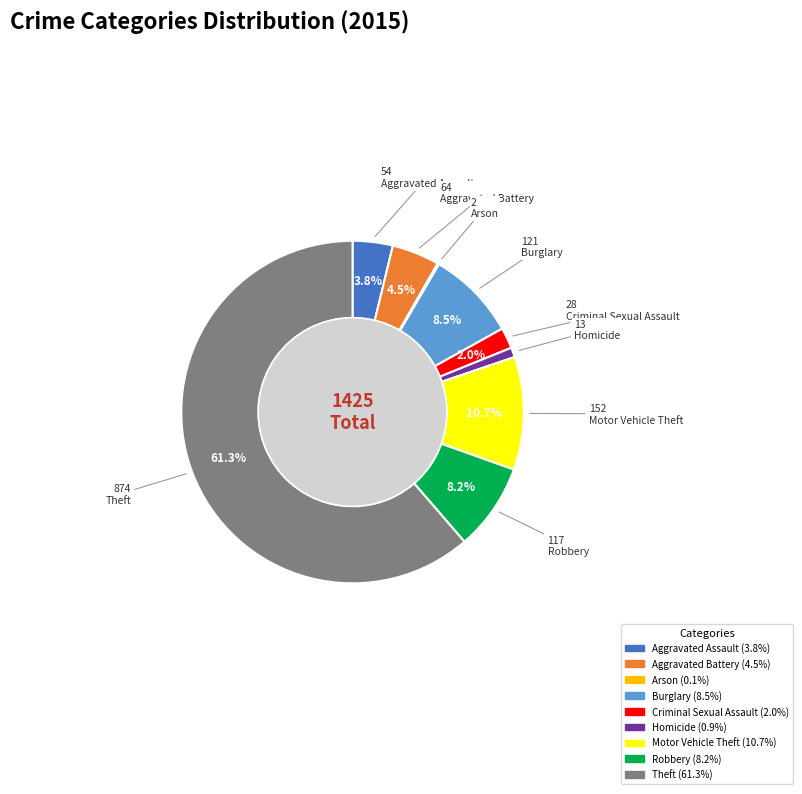

Approximately how many times larger is the value at Burglary compared to Aggravated Assault?

2.2